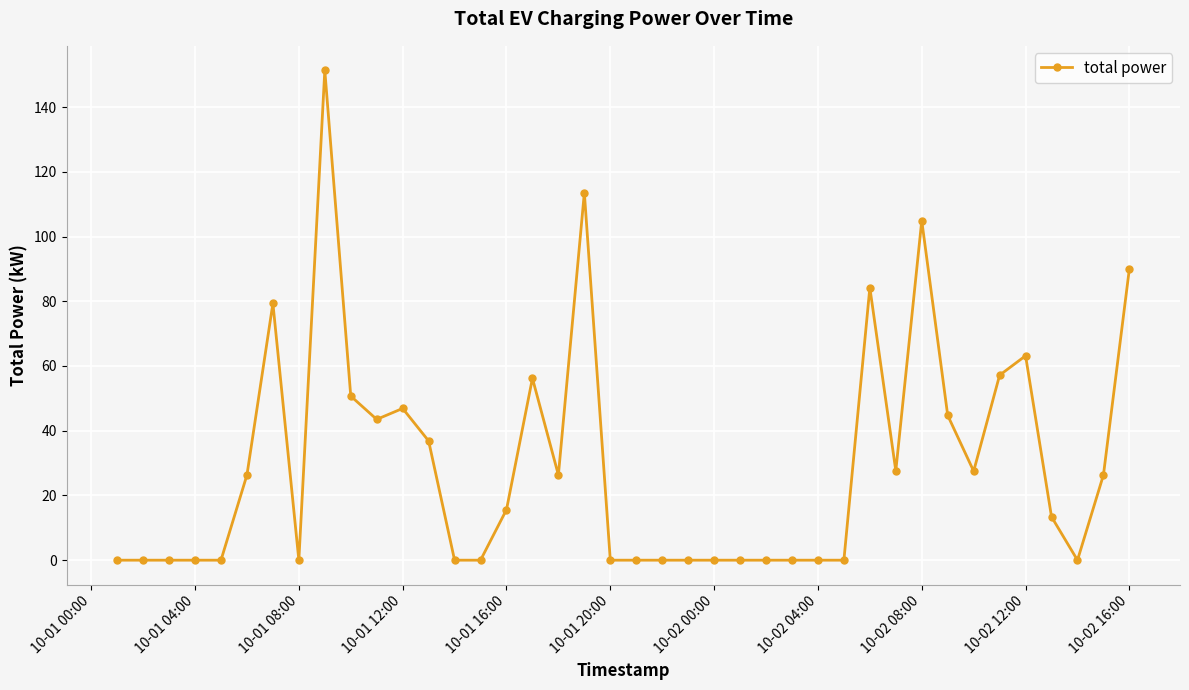

Count the number of data series in this chart.

1